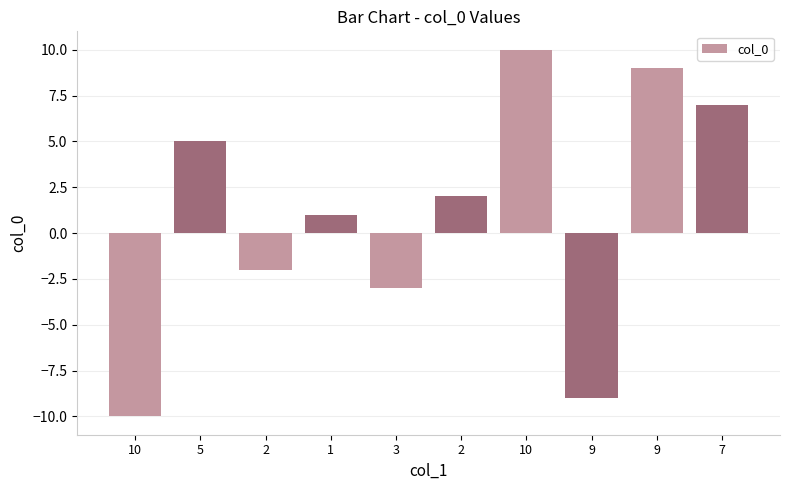

How many negative values are there?

4